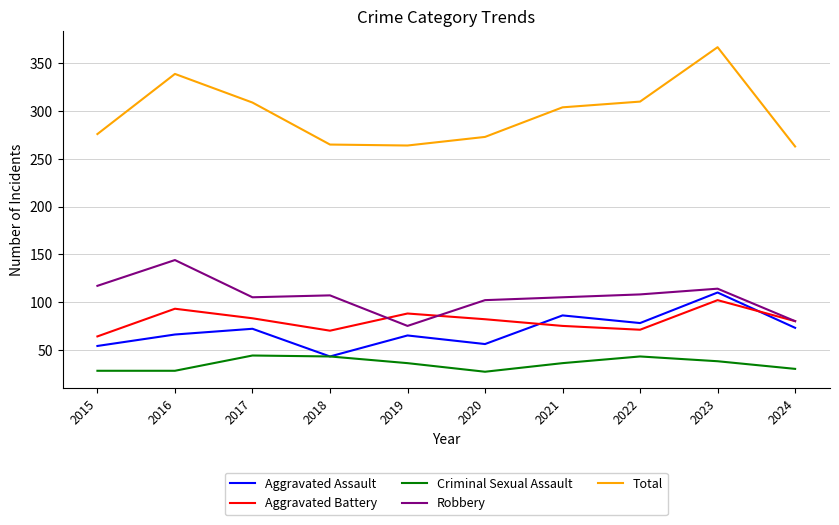

What is the total value across all series at 2016?

670